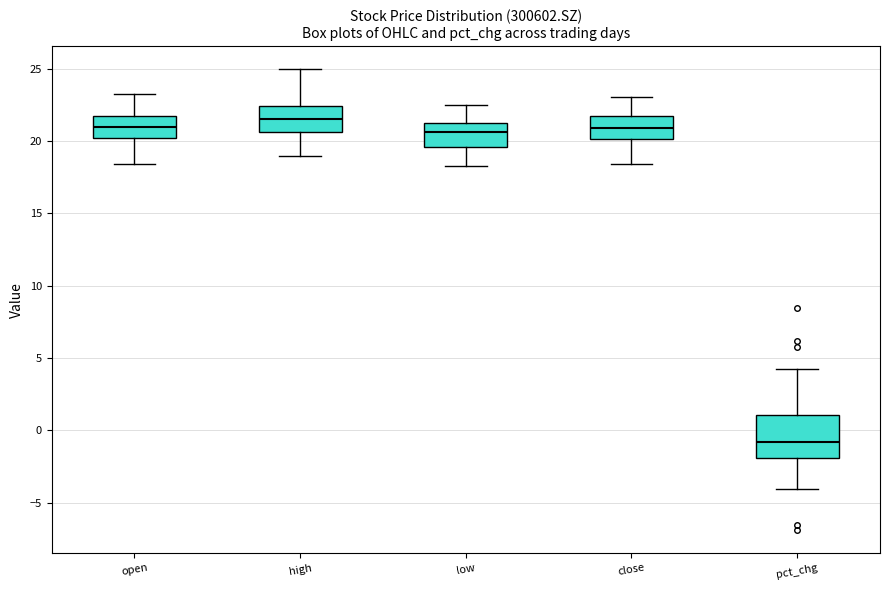

Comparing the boxes themselves (not the whiskers), which one is the tallest?

pct_chg